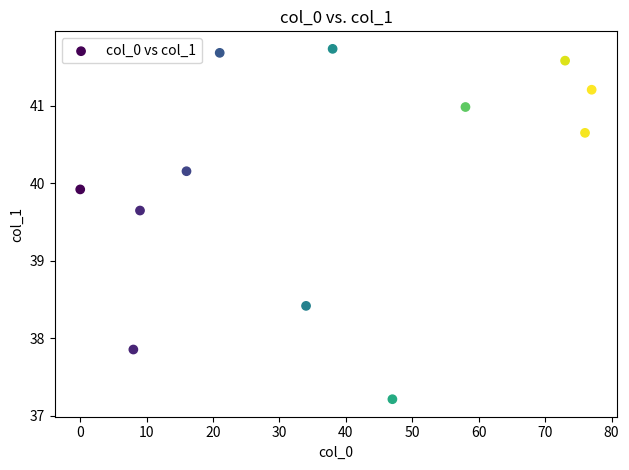

What is the range of Y values (max minus min)?

4.5